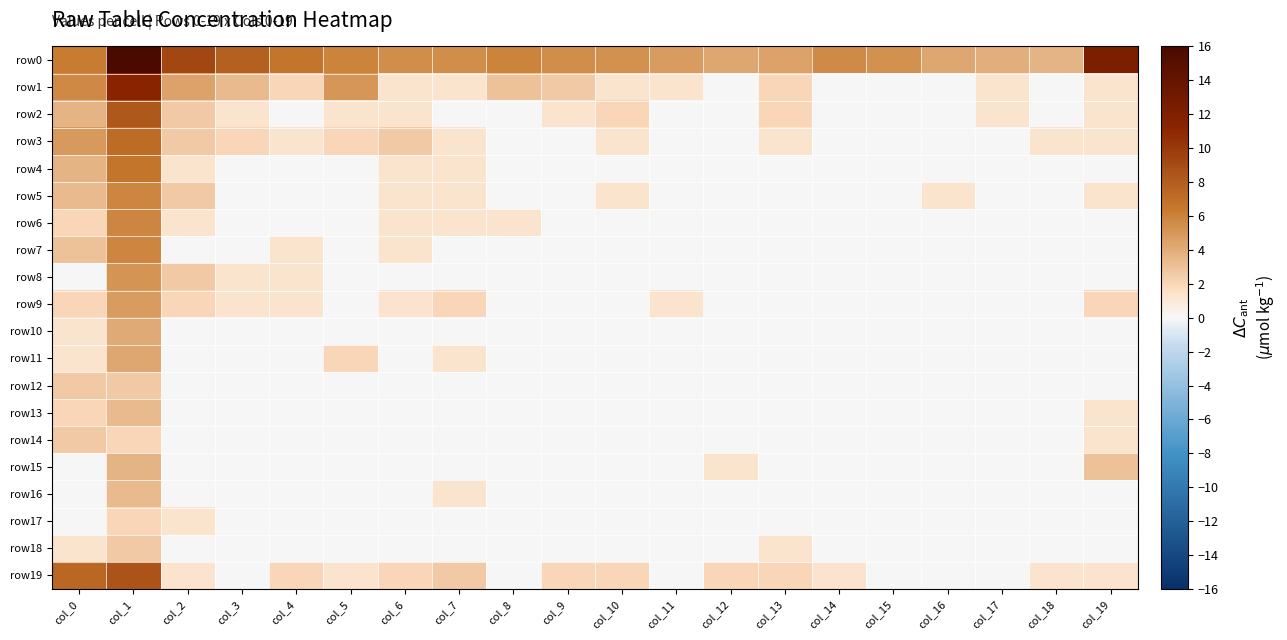

Which series has the largest range (max minus min)?

row0